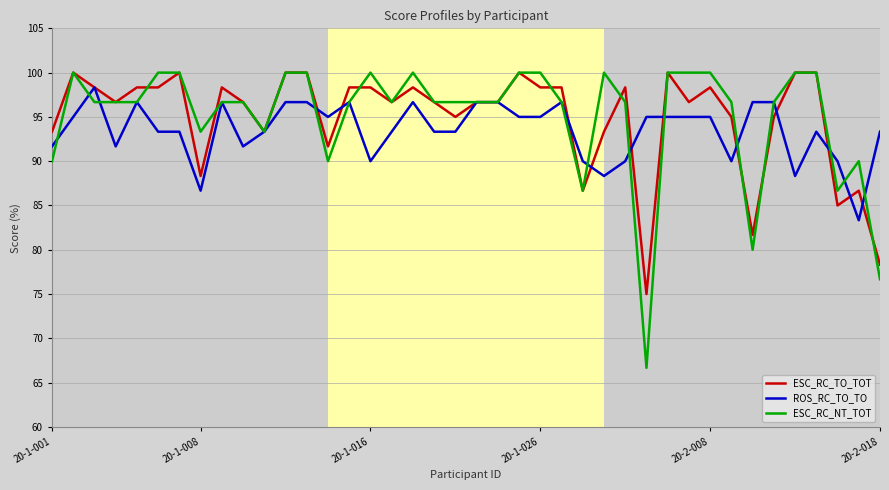

What is the lowest value of the ROS_RC_TO_TO series?

83.3